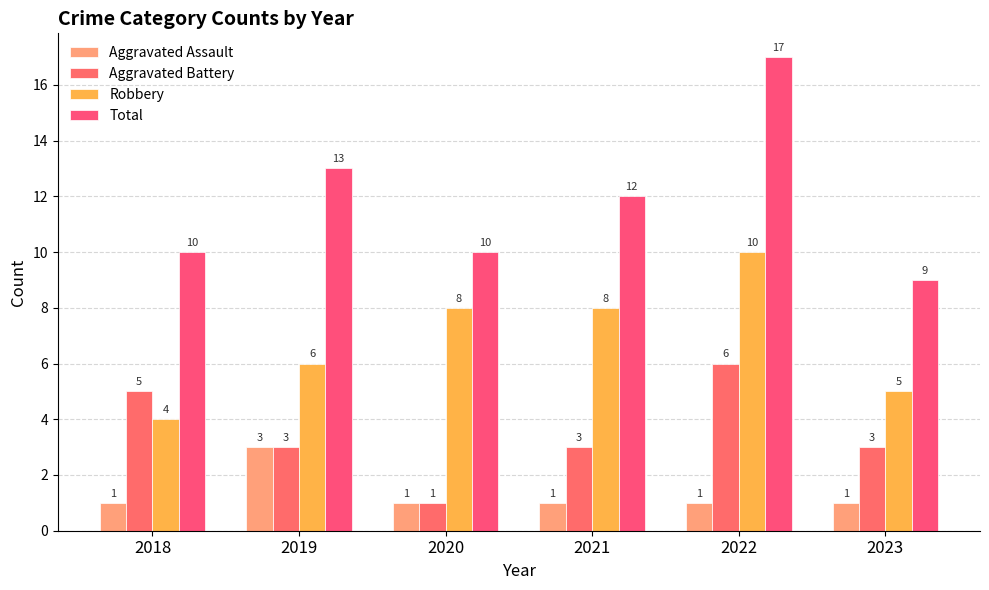

Is it true that Aggravated Assault equals 2 at 2020?

False